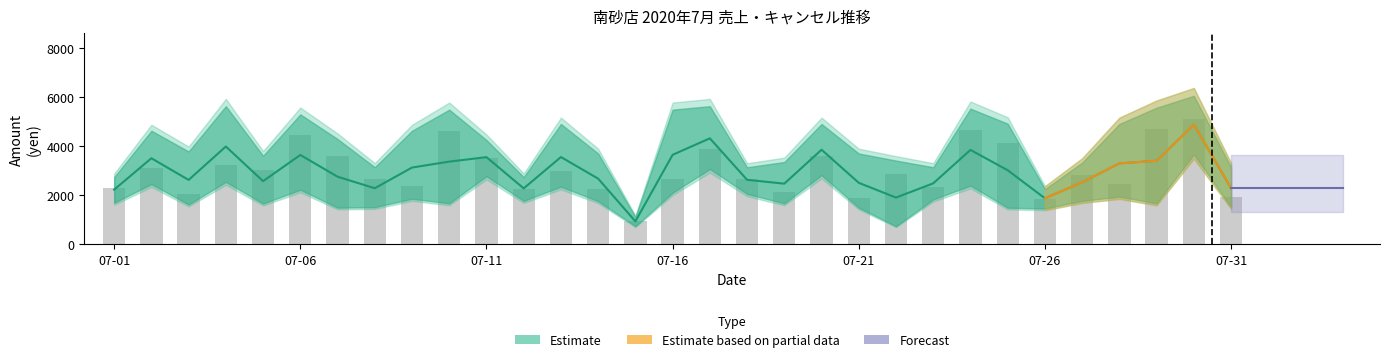

What is the sum of all total_amount values?

93120.0